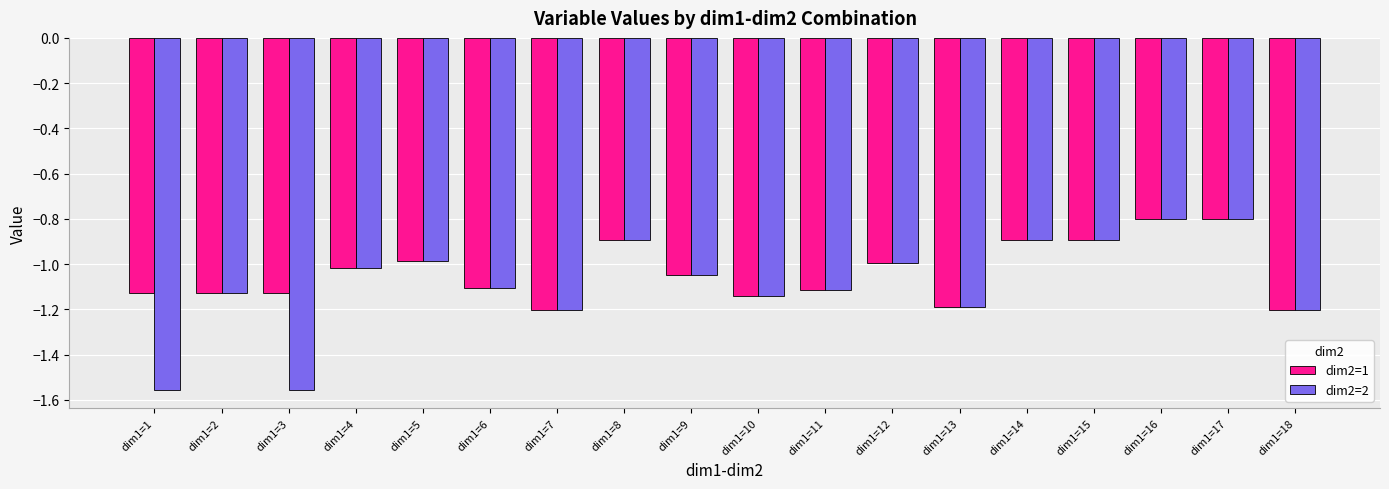

How many groups of bars are there?

18